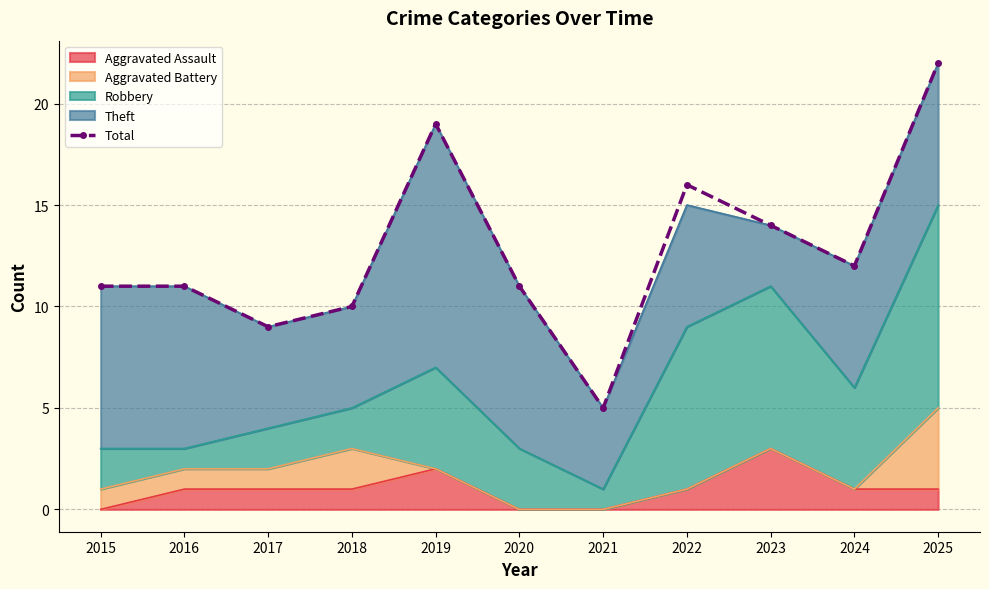

How many interior local valleys (lower than both neighbors) does the data have?

3